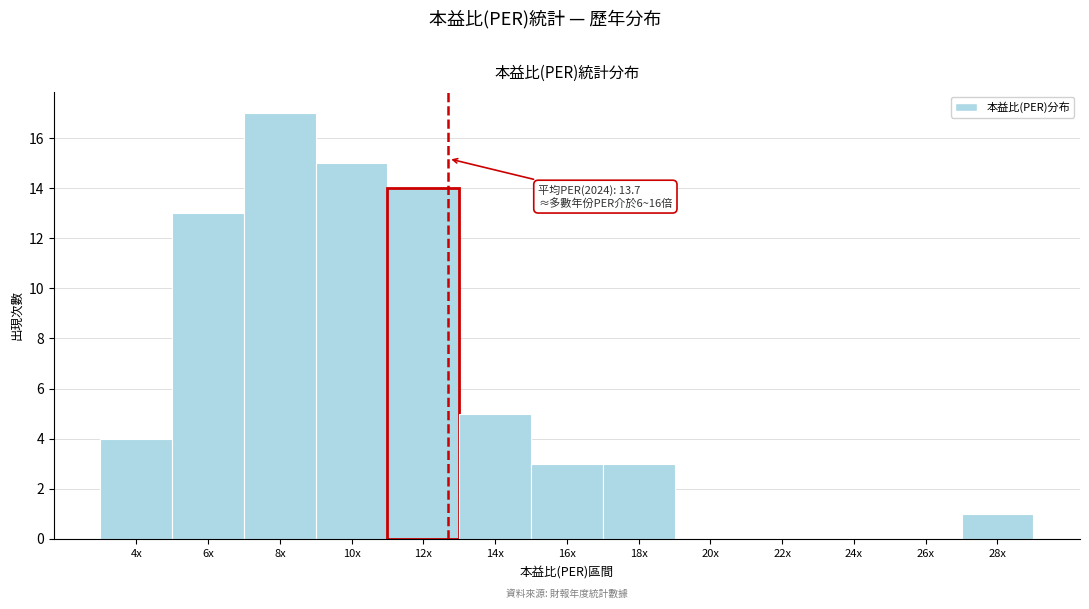

Reading right to left, what are all the values shown in this chart?

28x=1	26x=0	24x=0	22x=0	20x=0	18x=3	16x=3	14x=5	12x=14	10x=15	8x=17	6x=13	4x=4